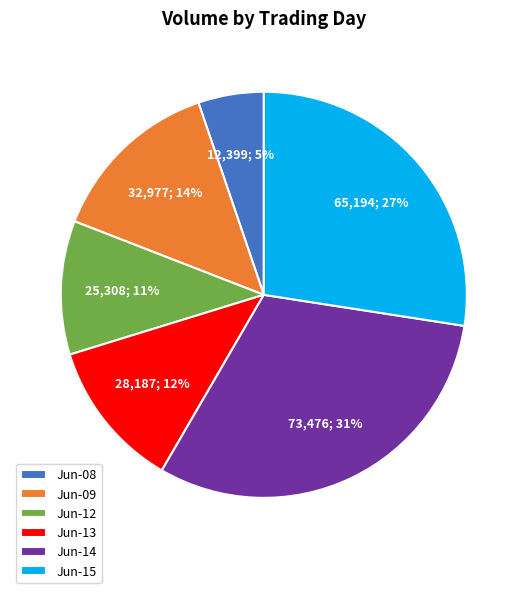

Count the number of slices in the pie.

6